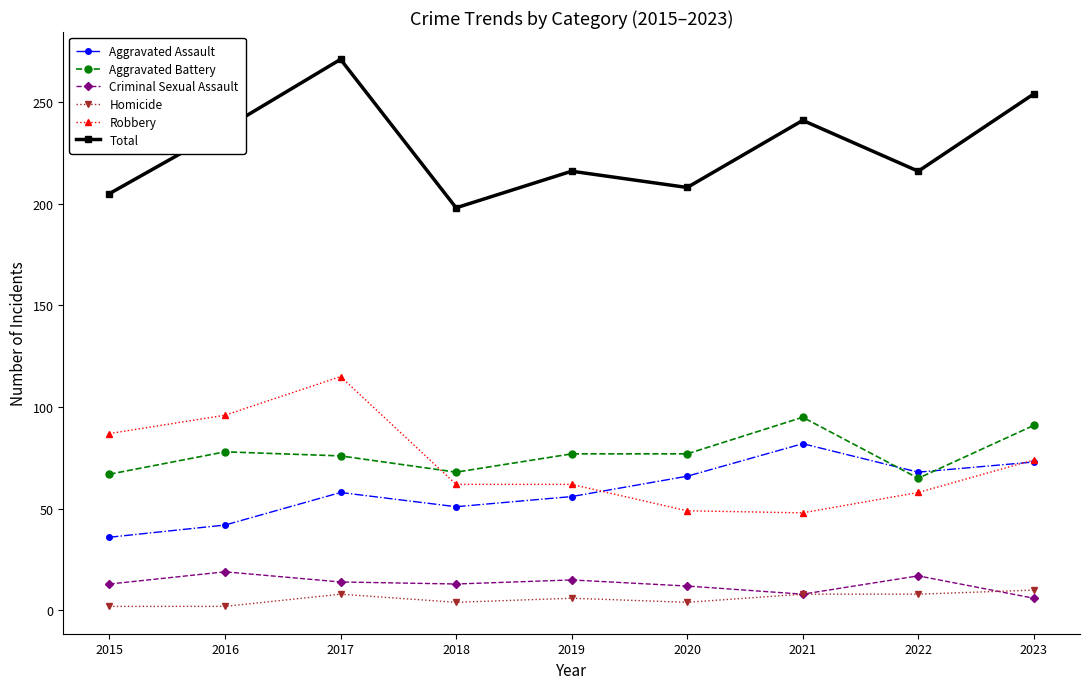

Where is the first local minimum for Aggravated Assault?

2018